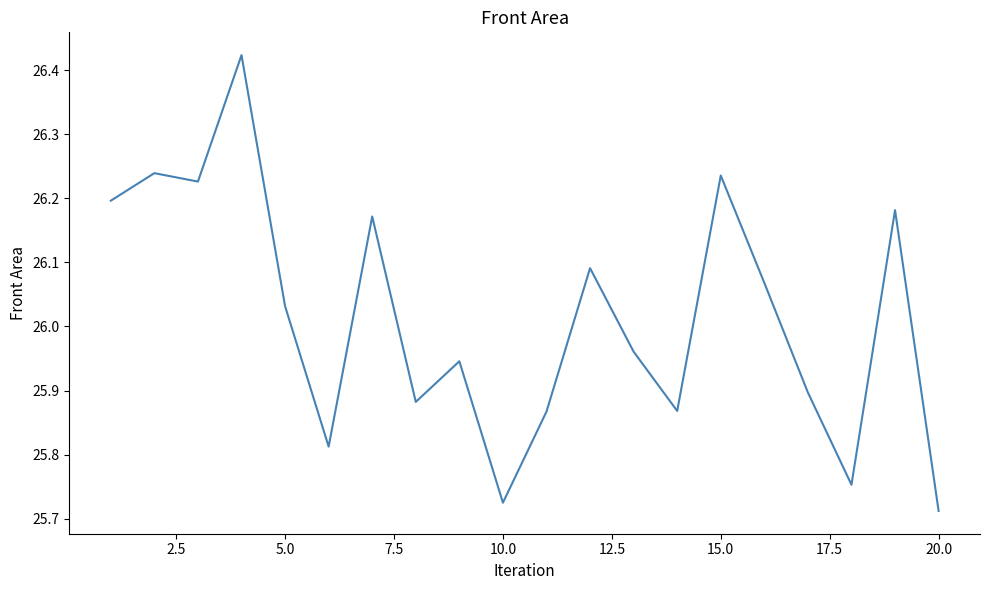

What is the difference between the maximum and minimum values?

0.7